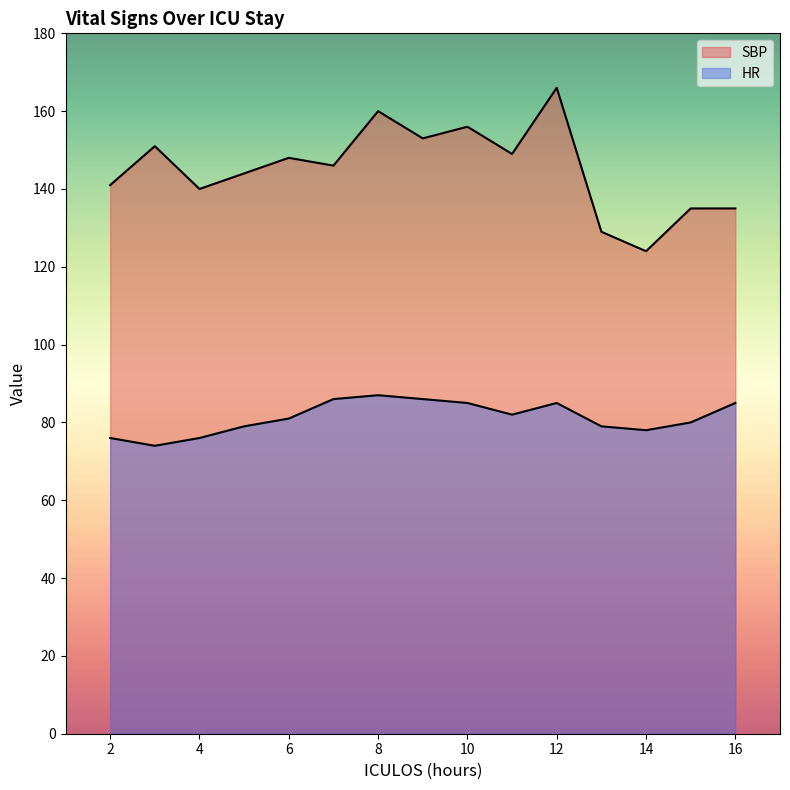

True or false: HR and SBP intersect in this chart.

False